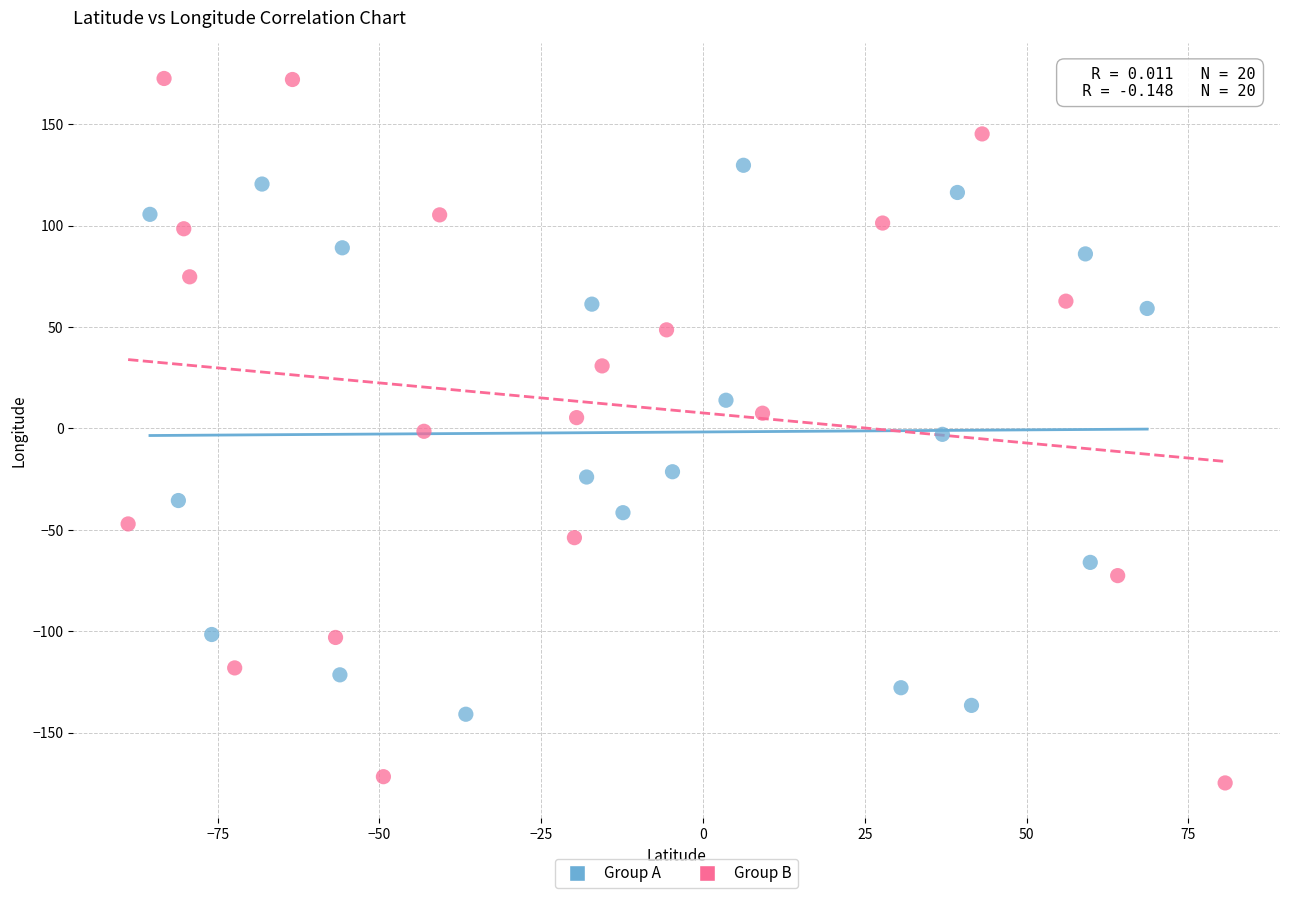

Which series contains the highest Y value?

Group B